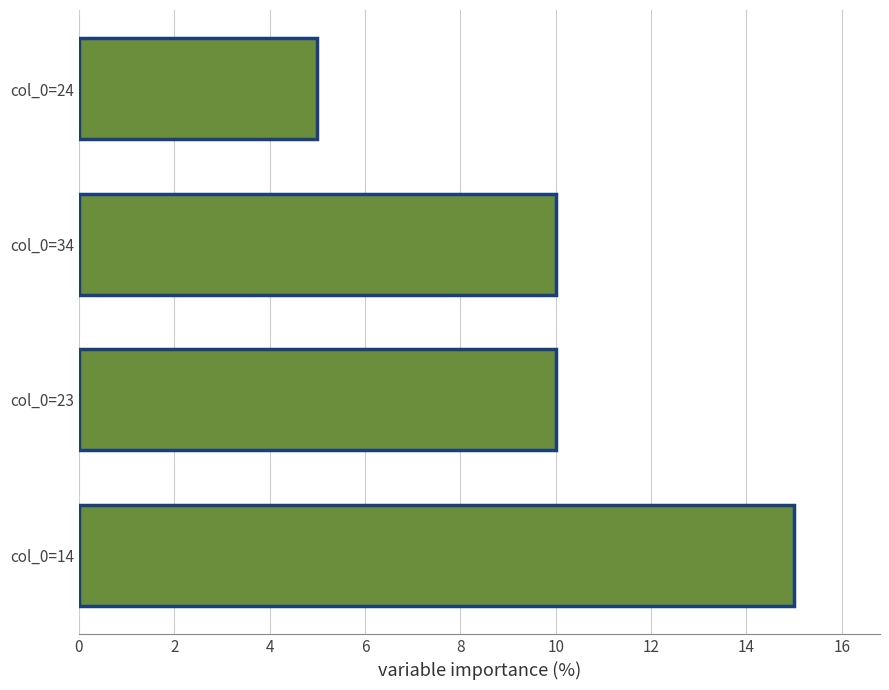

What is the average value?

10